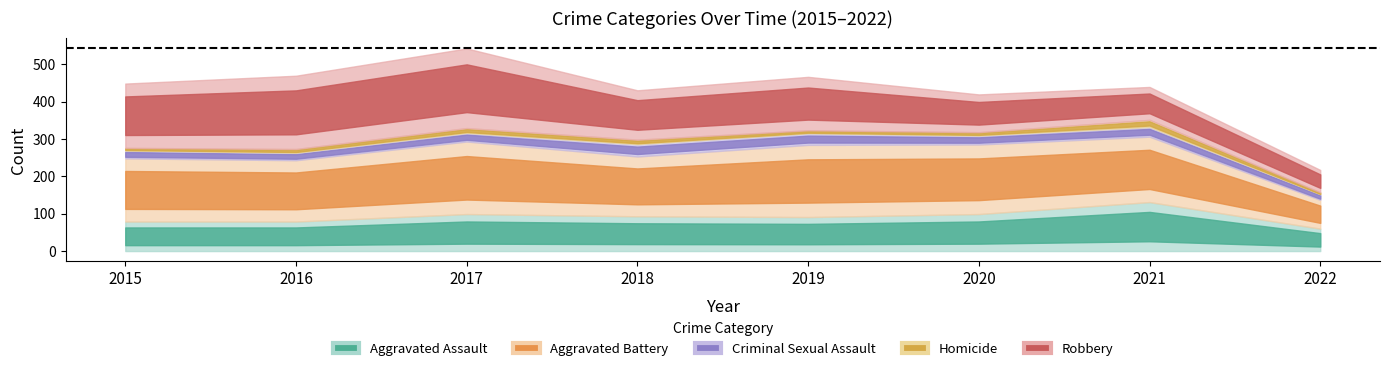

True or false: Aggravated Battery and Criminal Sexual Assault intersect in this chart.

False